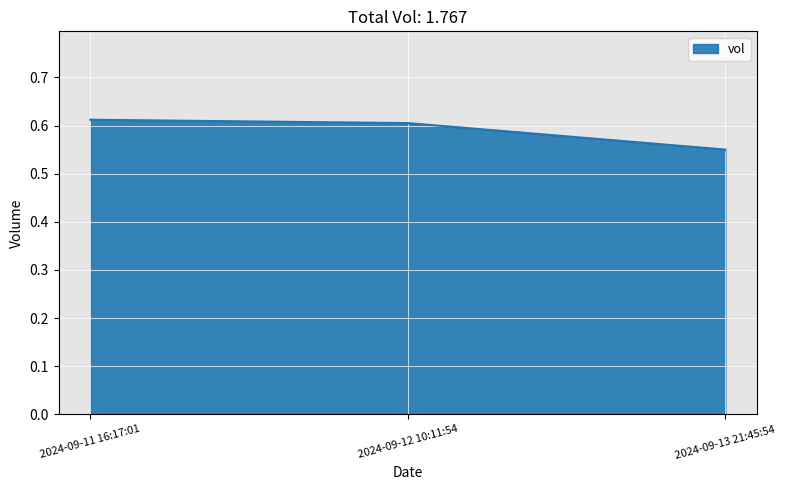

What is the sum of all values?

1.8